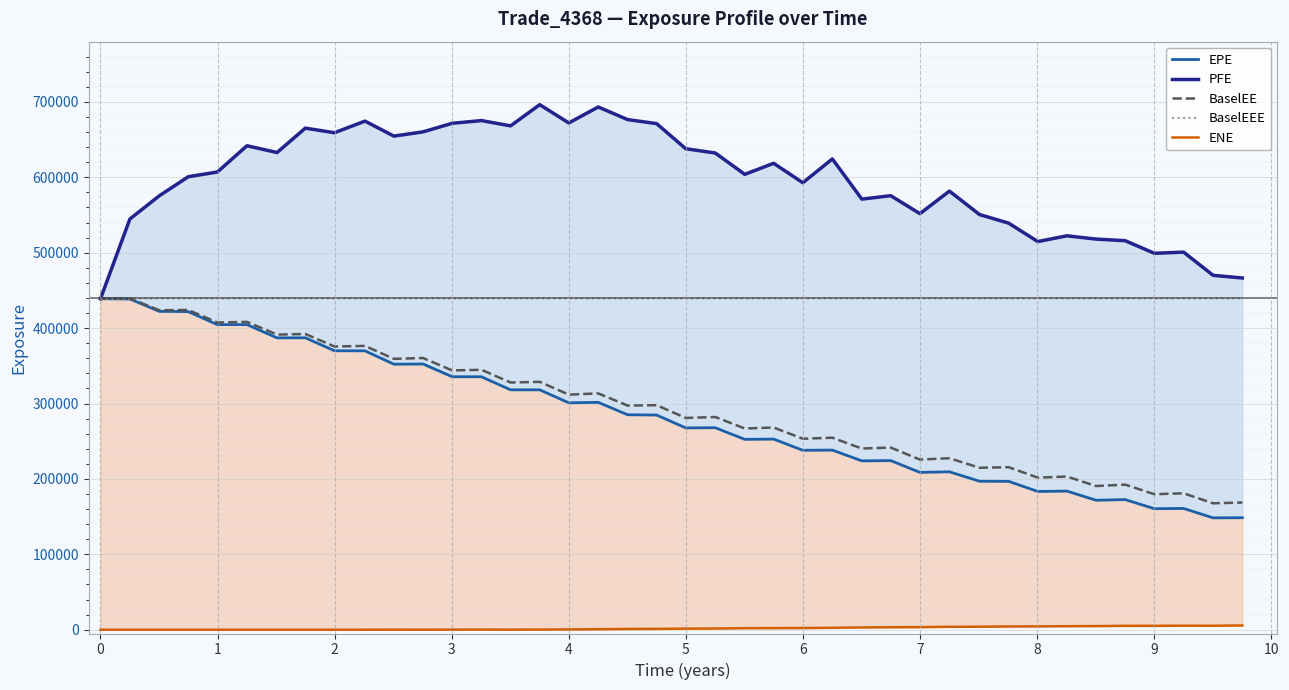

True or false: BaselEEE and ENE cross at least once.

False